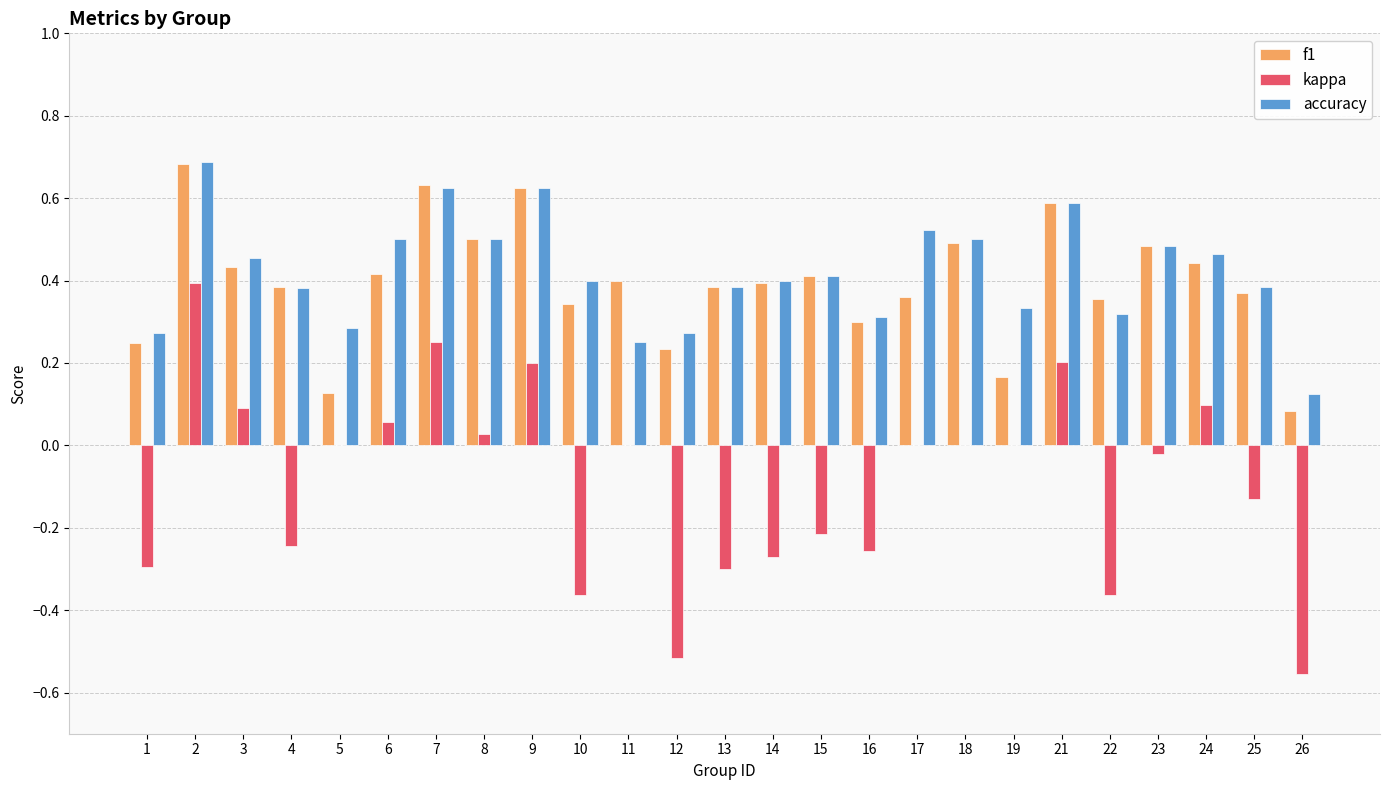

What is the sum of all accuracy values?

10.5